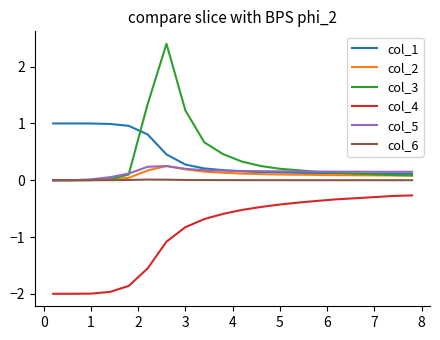

Does the chart have visible grid lines?

No